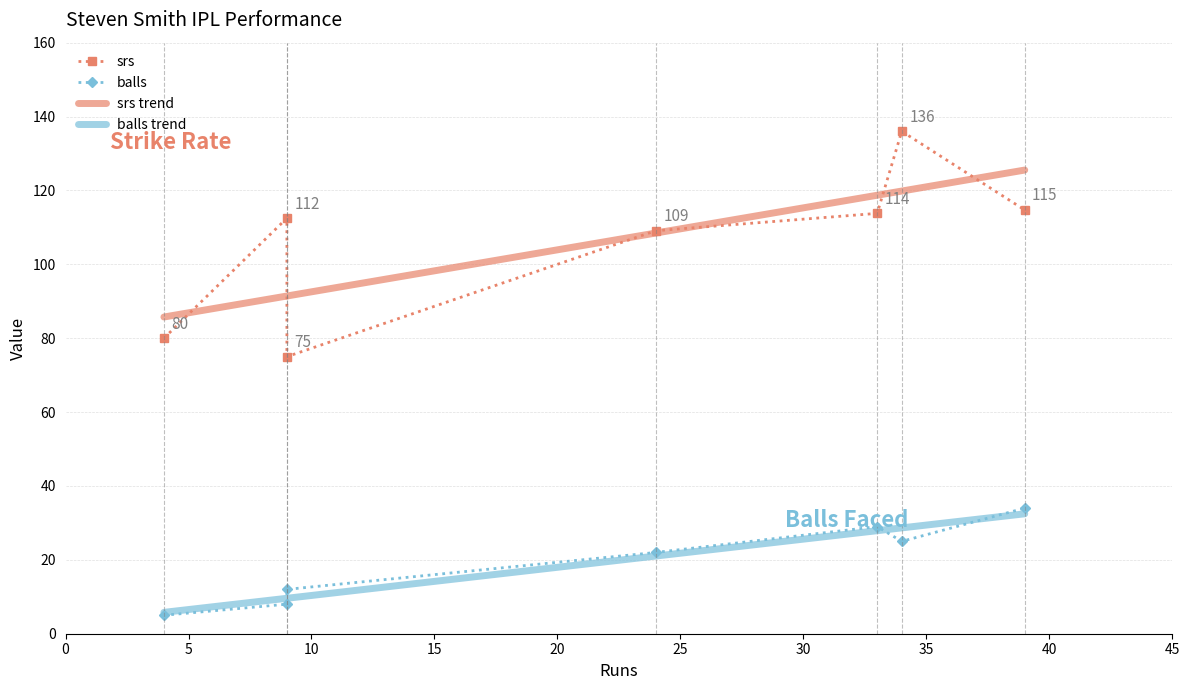

True or false: srs and balls trend cross at least once.

False